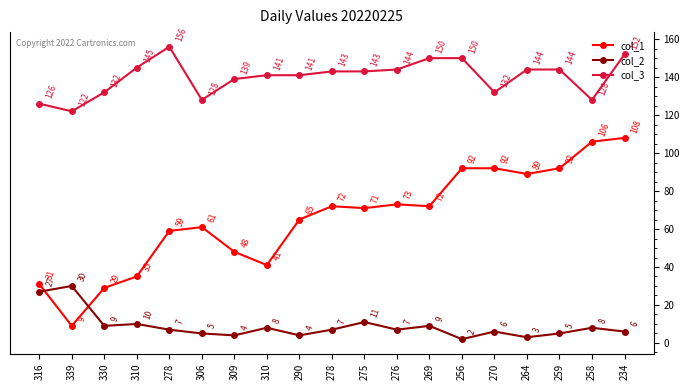

At which category is the sum across all series the highest?

234